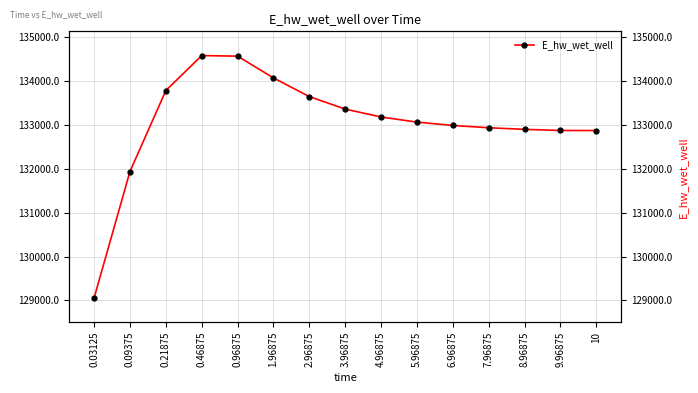

What is the change in value from 3.96875 to 5.96875?

-296.9